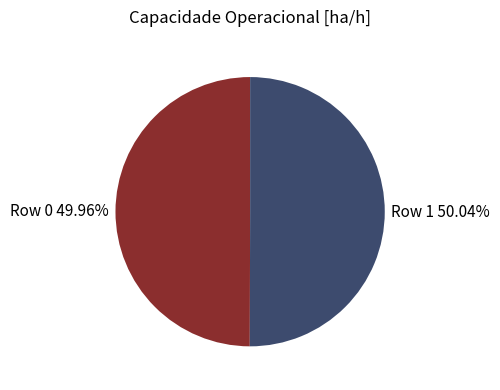

Combined, do Row 0 and Row 1 account for over 50%?

Yes